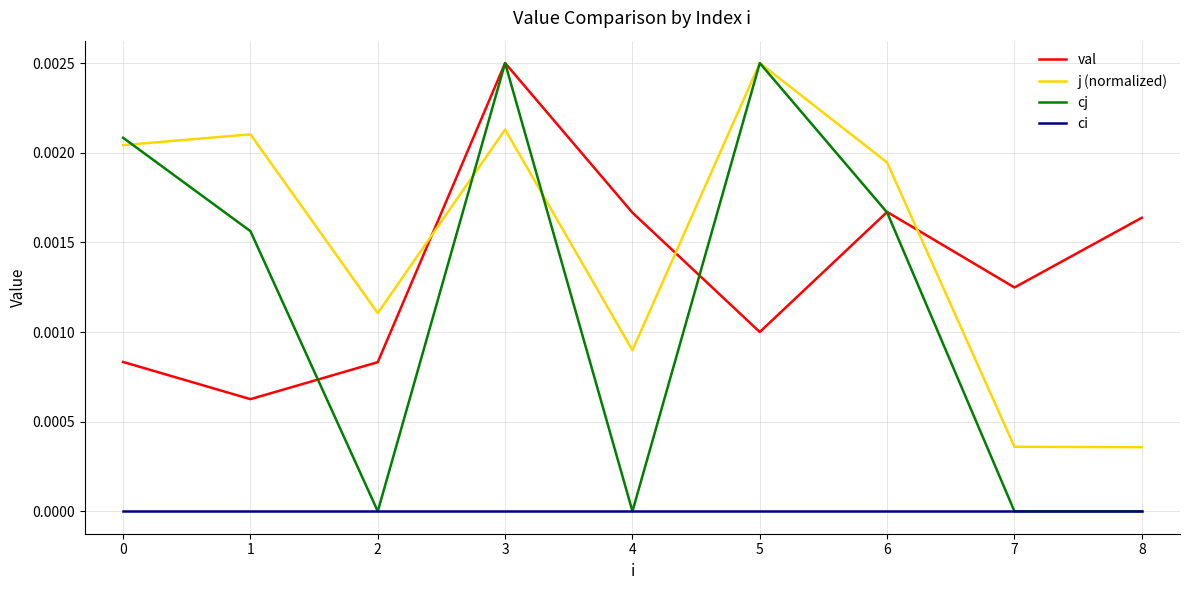

At which category is the sum across all series the highest?

3